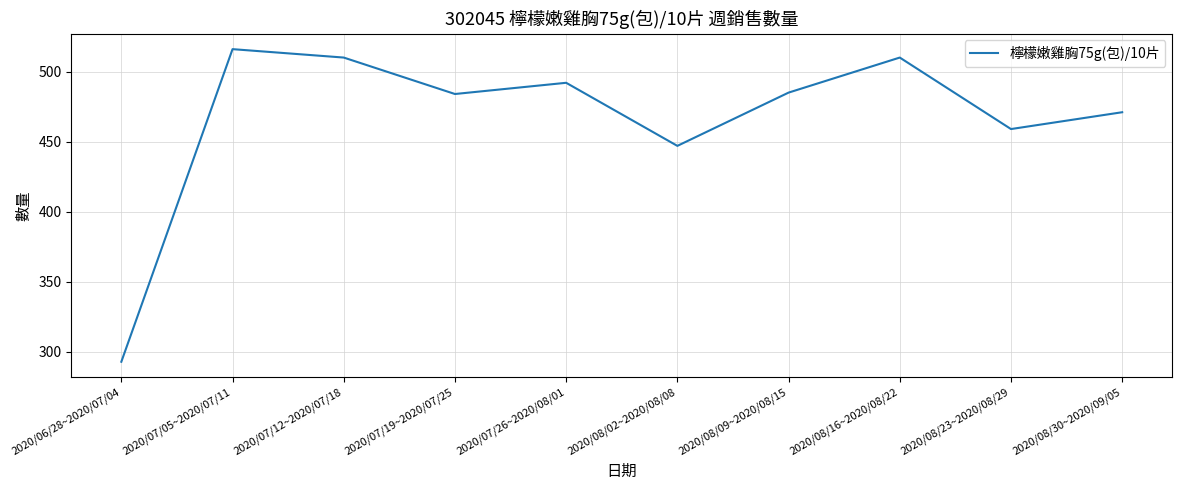

What position from the left is 2020/08/09~2020/08/15?

7